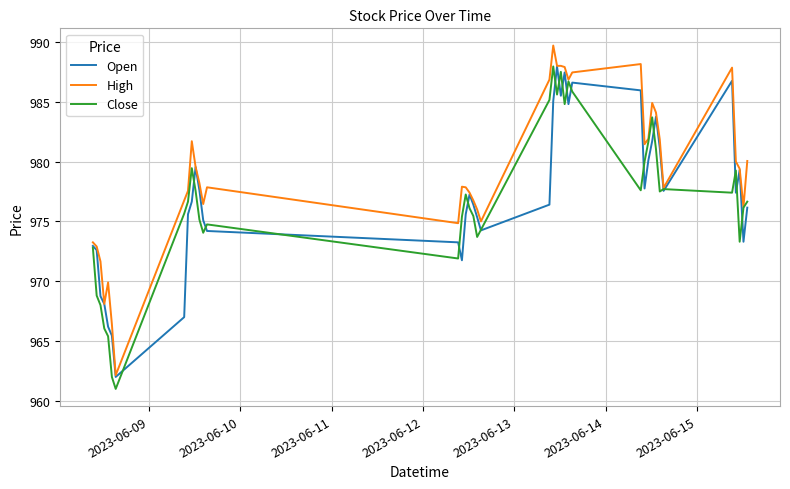

What is the minimum value for Close?

961.0